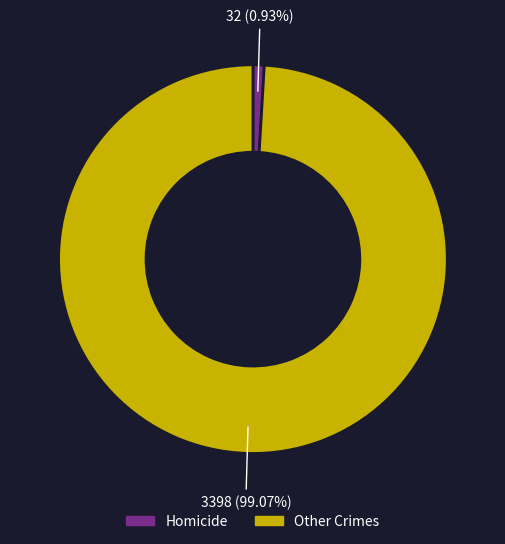

Is there any slice that represents more than half of the pie?

Yes